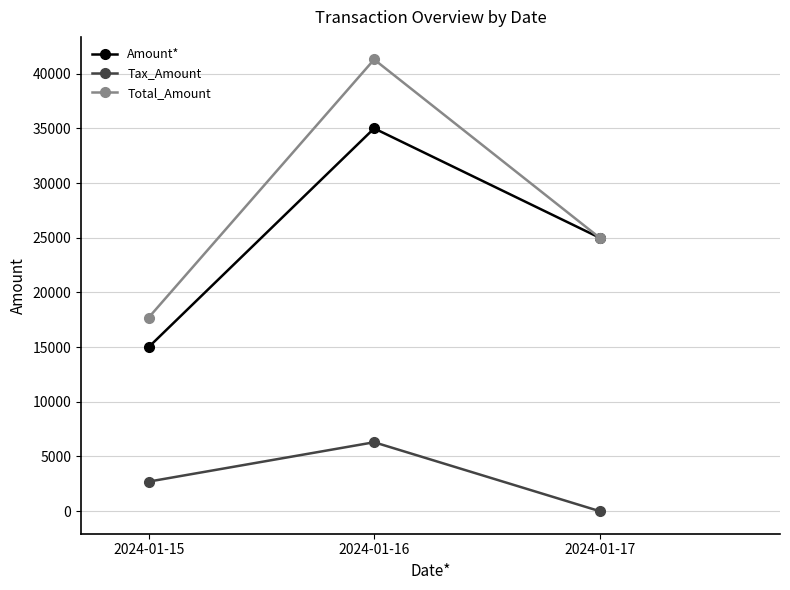

At which label does Amount* reach its minimum?

2024-01-15